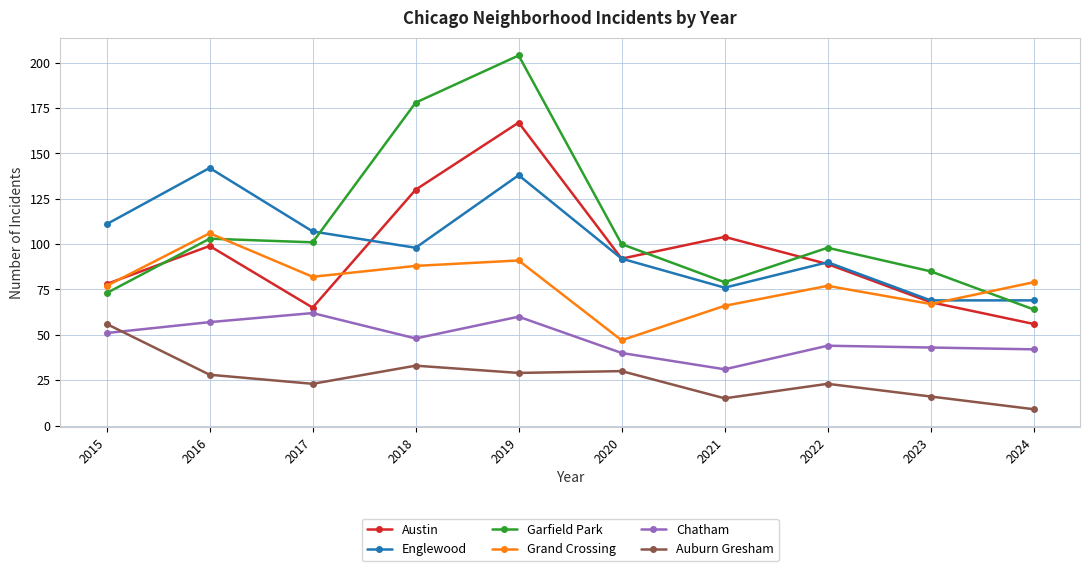

In Garfield Park, how many points are higher than both neighbors (excluding endpoints)?

3